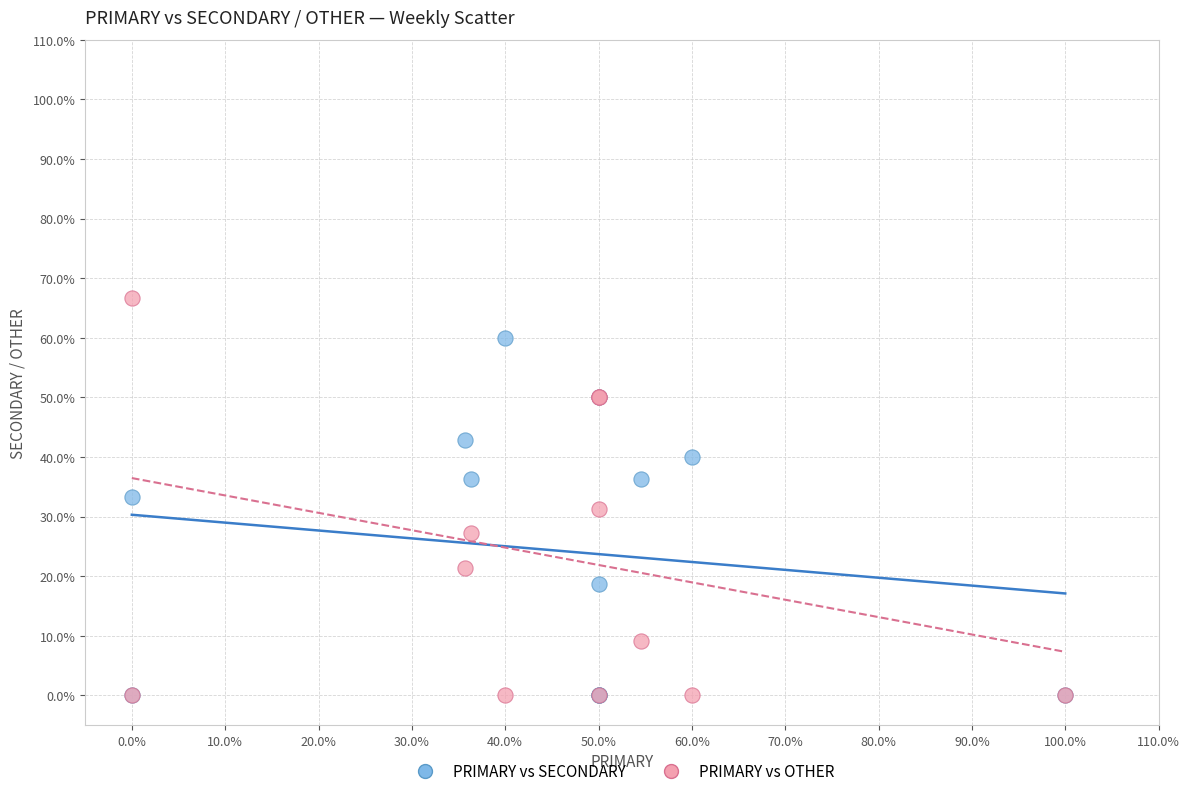

In the PRIMARY vs SECONDARY series, what Y value is closest to 30?

33.3